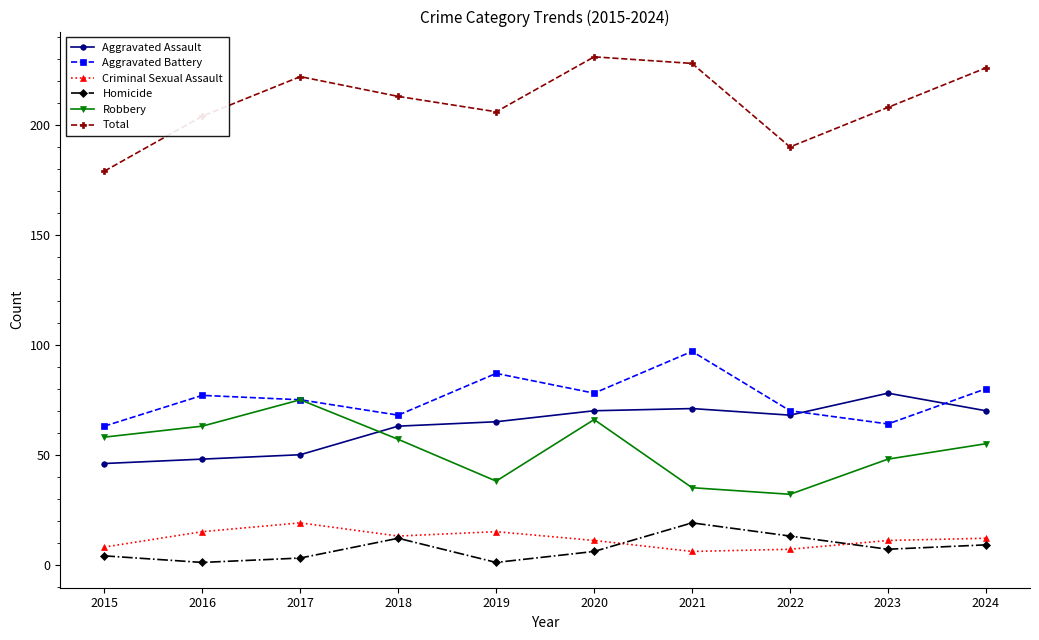

Rank the series at 2021 from lowest to highest value.

Criminal Sexual Assault, Homicide, Robbery, Aggravated Assault, Aggravated Battery, Total